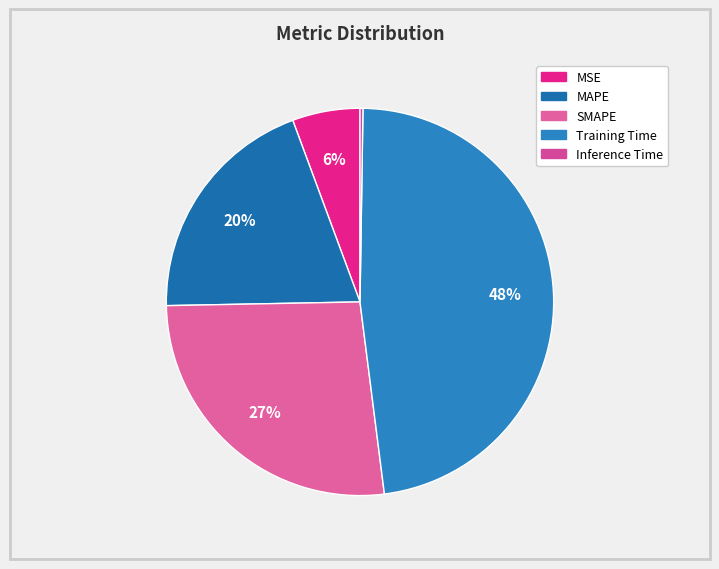

How many segments does this pie chart have?

5